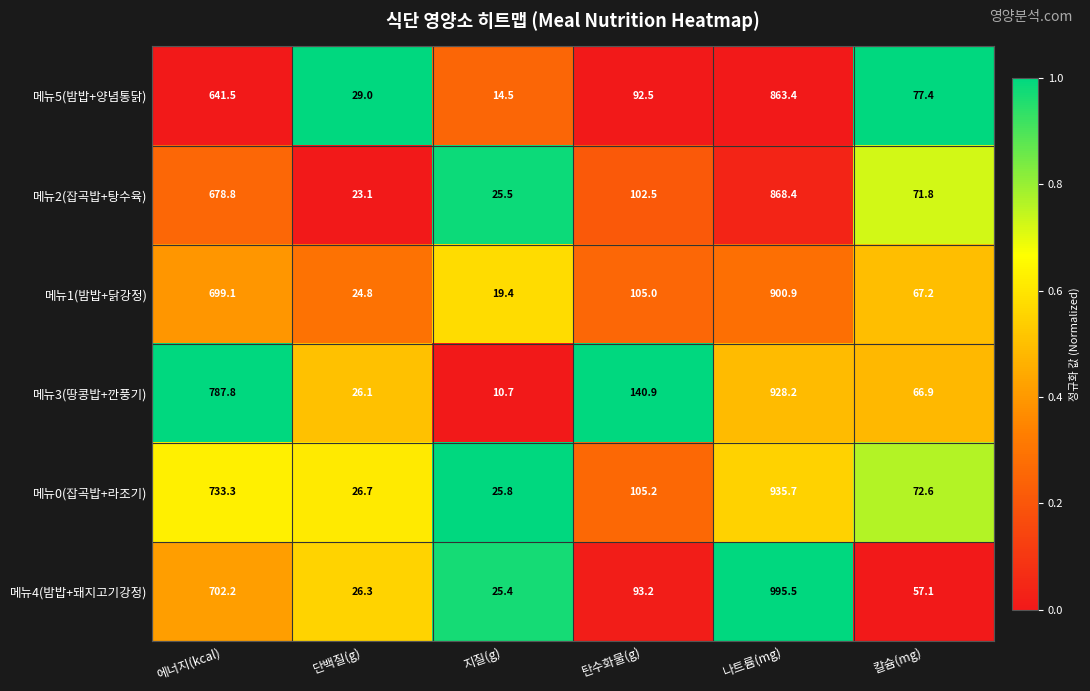

What is the average value of the 메뉴3(땅콩밥+깐풍기) series?

326.8